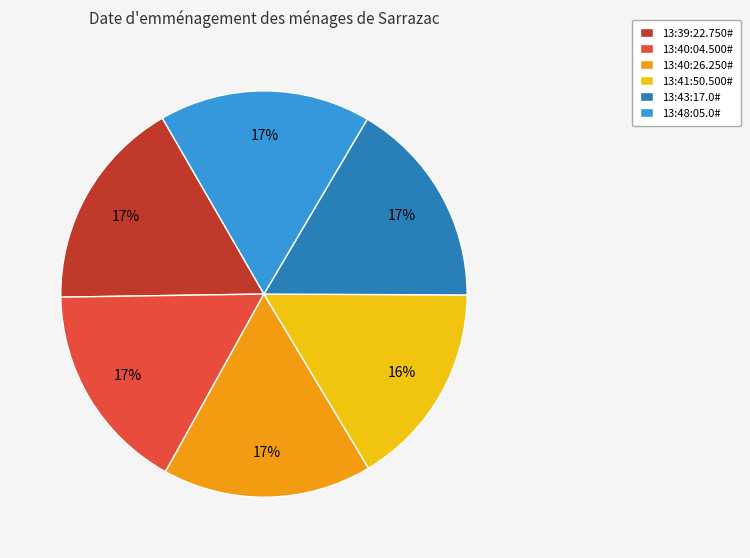

What percentage is the 13:41:50.500# slice, to the nearest percent?

16%